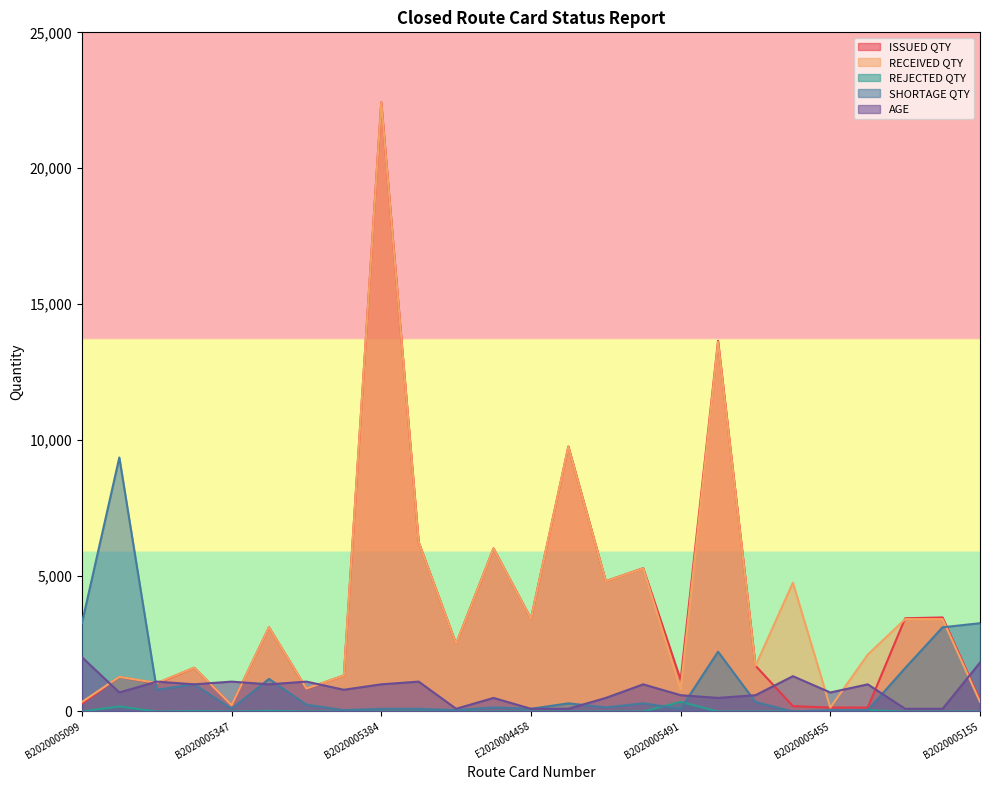

At B2020005543, list the series in order from largest to smallest.

ISSUED QTY, RECEIVED QTY, AGE, REJECTED QTY